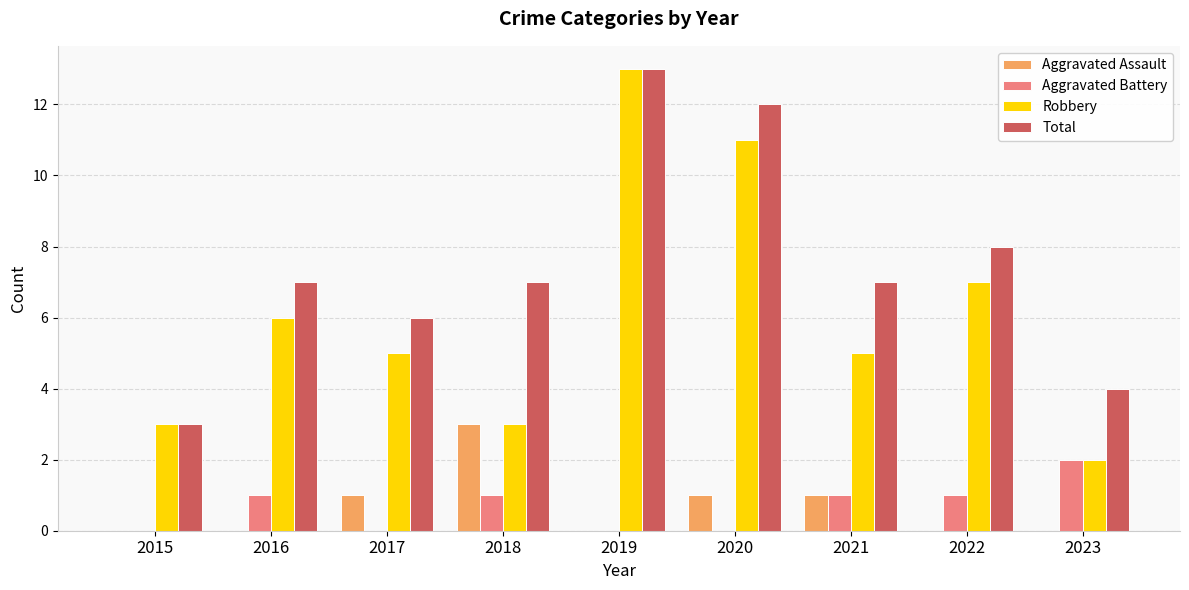

What is the highest value of the Aggravated Assault series?

3